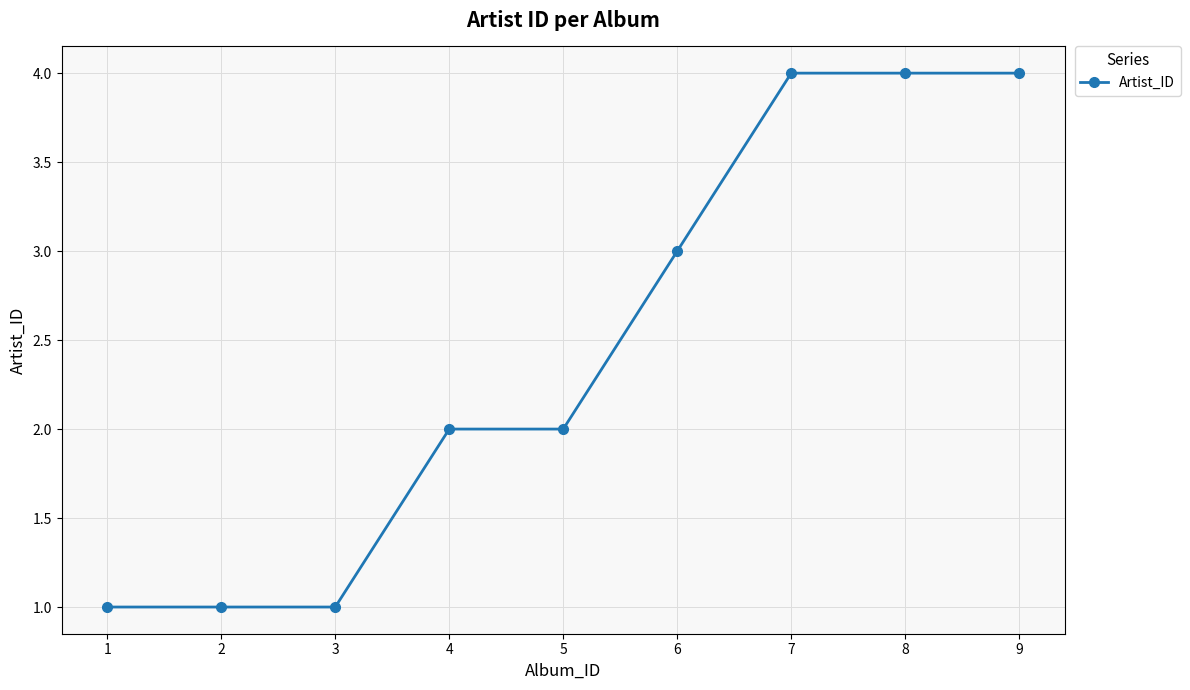

The value at 7 is 2. True or false?

False